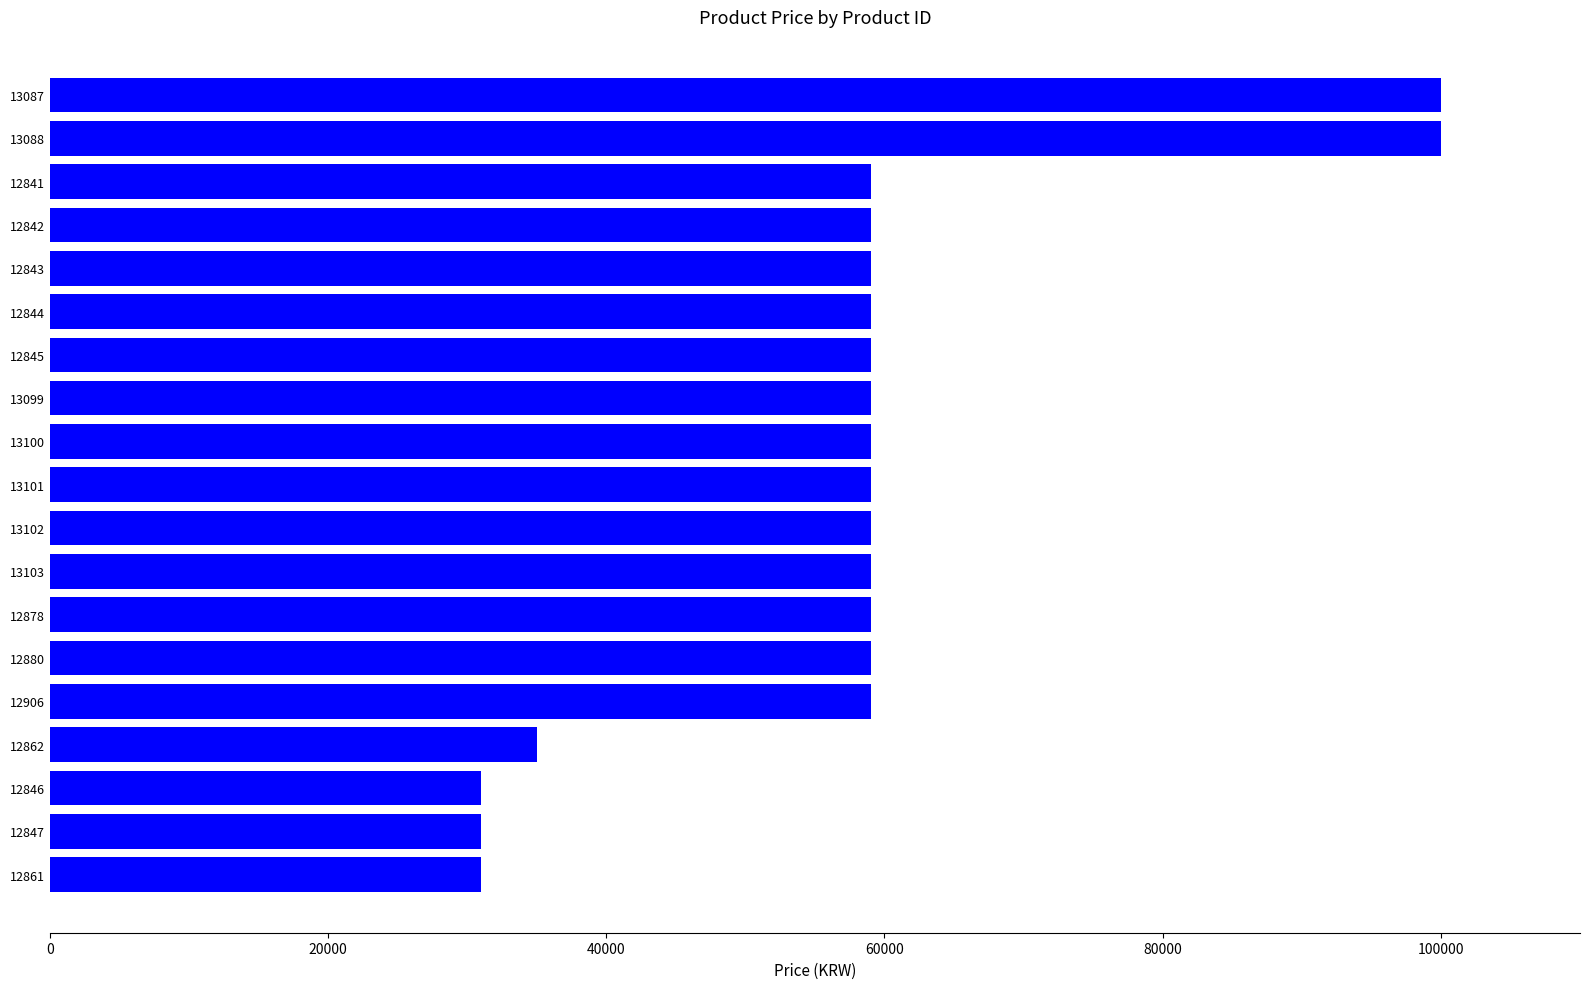

Reading top to bottom, list all the values displayed in this chart.

100000	100000	59000	59000	59000	59000	59000	59000	59000	59000	59000	59000	59000	59000	59000	35000	31000	31000	31000